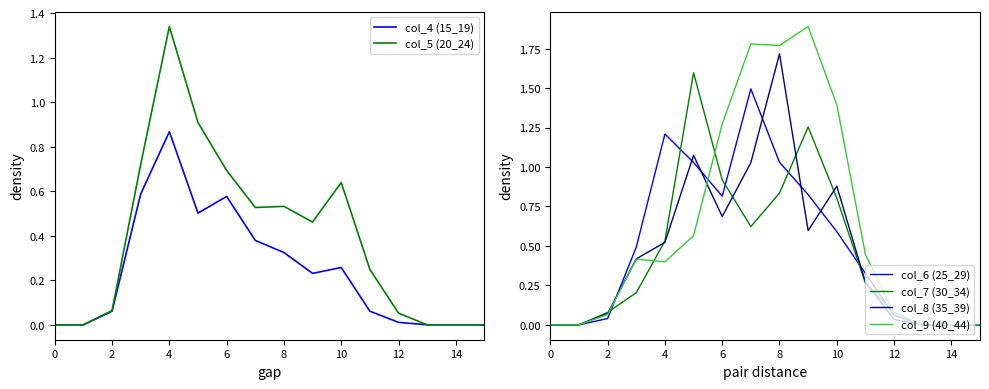

Is the value of col_6 (25_29) at 14 greater than the value of col_4 (15_19) at 8?

Yes